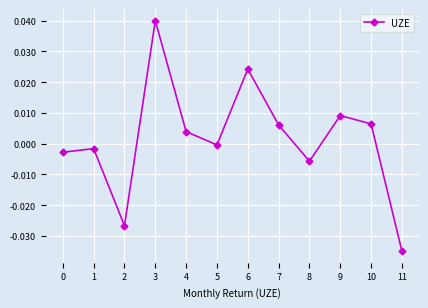

The chart shows a value of -0.0 at 2. True or false?

True